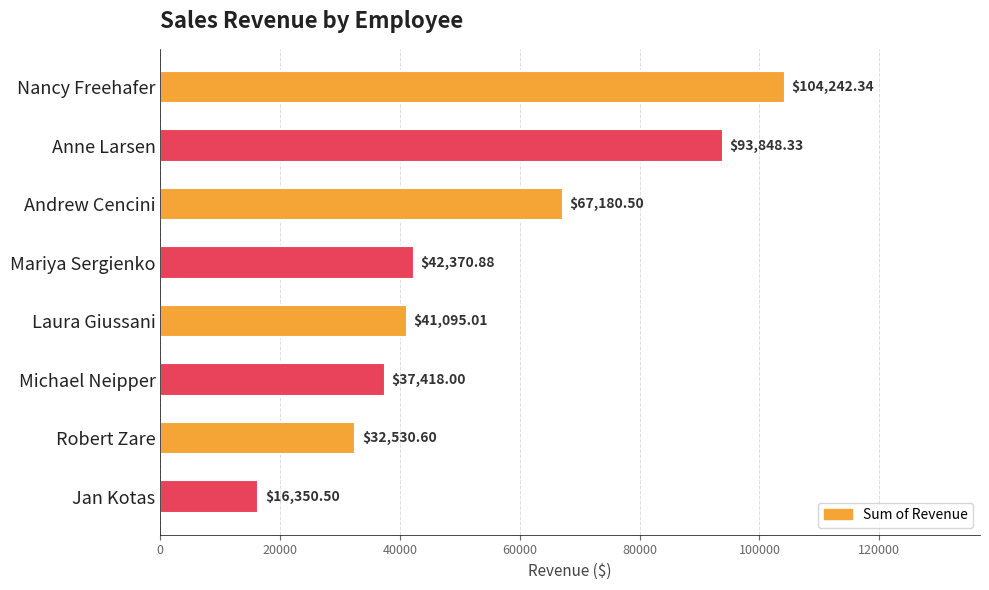

What is the difference between the second highest and minimum values?

77497.8